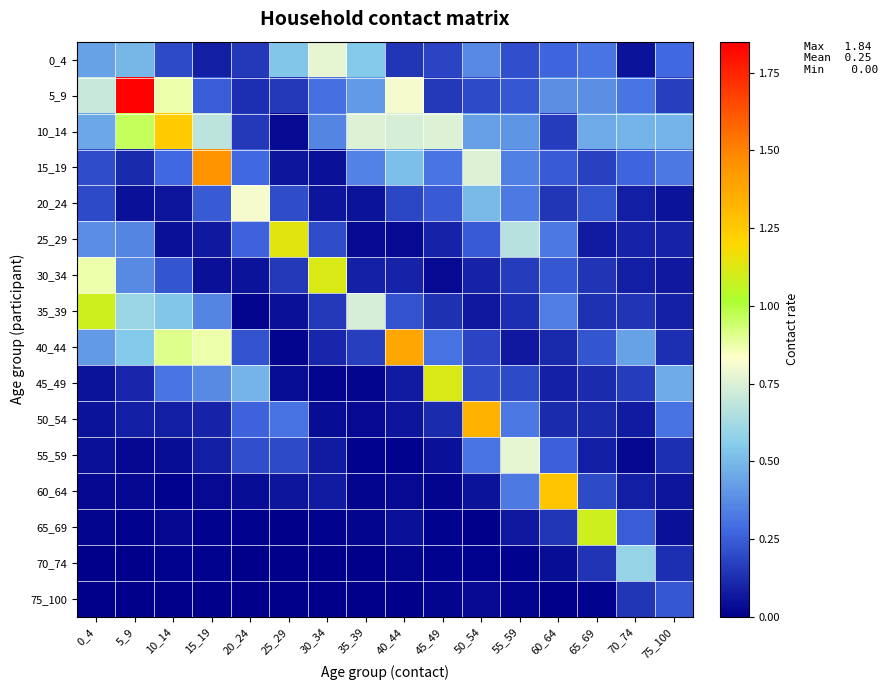

Reading left to right, list all the values displayed in this chart.

0_4: 0_4=0.4	5_9=0.5	10_14=0.2	15_19=0.1	20_24=0.2	25_29=0.5	30_34=0.8	35_39=0.5	40_44=0.1	45_49=0.2	50_54=0.4	55_59=0.2	60_64=0.3	65_69=0.3	70_74=0.1	75_100=0.3
5_9: 0_4=0.7	5_9=1.8	10_14=0.9	15_19=0.3	20_24=0.1	25_29=0.2	30_34=0.3	35_39=0.4	40_44=0.8	45_49=0.2	50_54=0.2	55_59=0.2	60_64=0.4	65_69=0.4	70_74=0.3	75_100=0.2
10_14: 0_4=0.5	5_9=1.0	10_14=1.2	15_19=0.7	20_24=0.2	25_29=0.0	30_34=0.4	35_39=0.8	40_44=0.7	45_49=0.8	50_54=0.4	55_59=0.4	60_64=0.2	65_69=0.5	70_74=0.5	75_100=0.5
15_19: 0_4=0.2	5_9=0.1	10_14=0.3	15_19=1.4	20_24=0.3	25_29=0.1	30_34=0.0	35_39=0.4	40_44=0.5	45_49=0.3	50_54=0.8	55_59=0.3	60_64=0.2	65_69=0.2	70_74=0.3	75_100=0.3
20_24: 0_4=0.2	5_9=0.0	10_14=0.1	15_19=0.2	20_24=0.8	25_29=0.2	30_34=0.1	35_39=0.1	40_44=0.2	45_49=0.2	50_54=0.5	55_59=0.3	60_64=0.1	65_69=0.2	70_74=0.1	75_100=0.1
25_29: 0_4=0.4	5_9=0.4	10_14=0.0	15_19=0.1	20_24=0.3	25_29=1.1	30_34=0.2	35_39=0.0	40_44=0.0	45_49=0.1	50_54=0.2	55_59=0.7	60_64=0.3	65_69=0.1	70_74=0.1	75_100=0.1
30_34: 0_4=0.9	5_9=0.4	10_14=0.2	15_19=0.0	20_24=0.1	25_29=0.2	30_34=1.1	35_39=0.1	40_44=0.1	45_49=0.0	50_54=0.1	55_59=0.2	60_64=0.2	65_69=0.1	70_74=0.1	75_100=0.1
35_39: 0_4=1.1	5_9=0.6	10_14=0.5	15_19=0.4	20_24=0.0	25_29=0.0	30_34=0.2	35_39=0.7	40_44=0.2	45_49=0.1	50_54=0.1	55_59=0.1	60_64=0.3	65_69=0.1	70_74=0.1	75_100=0.1
40_44: 0_4=0.4	5_9=0.5	10_14=0.9	15_19=0.9	20_24=0.2	25_29=0.0	30_34=0.1	35_39=0.2	40_44=1.4	45_49=0.3	50_54=0.2	55_59=0.1	60_64=0.1	65_69=0.2	70_74=0.4	75_100=0.1
45_49: 0_4=0.1	5_9=0.1	10_14=0.3	15_19=0.4	20_24=0.5	25_29=0.0	30_34=0.0	35_39=0.0	40_44=0.1	45_49=1.1	50_54=0.2	55_59=0.2	60_64=0.1	65_69=0.1	70_74=0.2	75_100=0.5
50_54: 0_4=0.1	5_9=0.1	10_14=0.1	15_19=0.1	20_24=0.3	25_29=0.3	30_34=0.0	35_39=0.0	40_44=0.1	45_49=0.1	50_54=1.3	55_59=0.3	60_64=0.1	65_69=0.1	70_74=0.1	75_100=0.3
55_59: 0_4=0.0	5_9=0.0	10_14=0.0	15_19=0.1	20_24=0.2	25_29=0.2	30_34=0.1	35_39=0.0	40_44=0.0	45_49=0.0	50_54=0.3	55_59=0.8	60_64=0.3	65_69=0.1	70_74=0.0	75_100=0.1
60_64: 0_4=0.0	5_9=0.0	10_14=0.0	15_19=0.0	20_24=0.0	25_29=0.1	30_34=0.1	35_39=0.0	40_44=0.0	45_49=0.0	50_54=0.1	55_59=0.3	60_64=1.3	65_69=0.2	70_74=0.1	75_100=0.1
65_69: 0_4=0.0	5_9=0.0	10_14=0.0	15_19=0.0	20_24=0.0	25_29=0.0	30_34=0.0	35_39=0.0	40_44=0.0	45_49=0.0	50_54=0.0	55_59=0.1	60_64=0.1	65_69=1.1	70_74=0.2	75_100=0.0
70_74: 0_4=0.0	5_9=0.0	10_14=0.0	15_19=0.0	20_24=0.0	25_29=0.0	30_34=0.0	35_39=0.0	40_44=0.0	45_49=0.0	50_54=0.0	55_59=0.0	60_64=0.0	65_69=0.1	70_74=0.6	75_100=0.1
75_100: 0_4=0.0	5_9=0.0	10_14=0.0	15_19=0.0	20_24=0.0	25_29=0.0	30_34=0.0	35_39=0.0	40_44=0.0	45_49=0.0	50_54=0.0	55_59=0.0	60_64=0.0	65_69=0.0	70_74=0.2	75_100=0.2